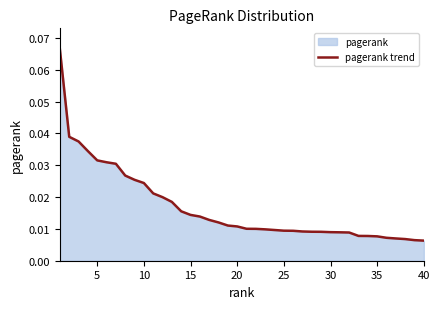

Reading left to right, extract all data points from this chart.

0.1	0.0	0.0	0.0	0.0	0.0	0.0	0.0	0.0	0.0	0.0	0.0	0.0	0.0	0.0	0.0	0.0	0.0	0.0	0.0	0.0	0.0	0.0	0.0	0.0	0.0	0.0	0.0	0.0	0.0	0.0	0.0	0.0	0.0	0.0	0.0	0.0	0.0	0.0	0.0